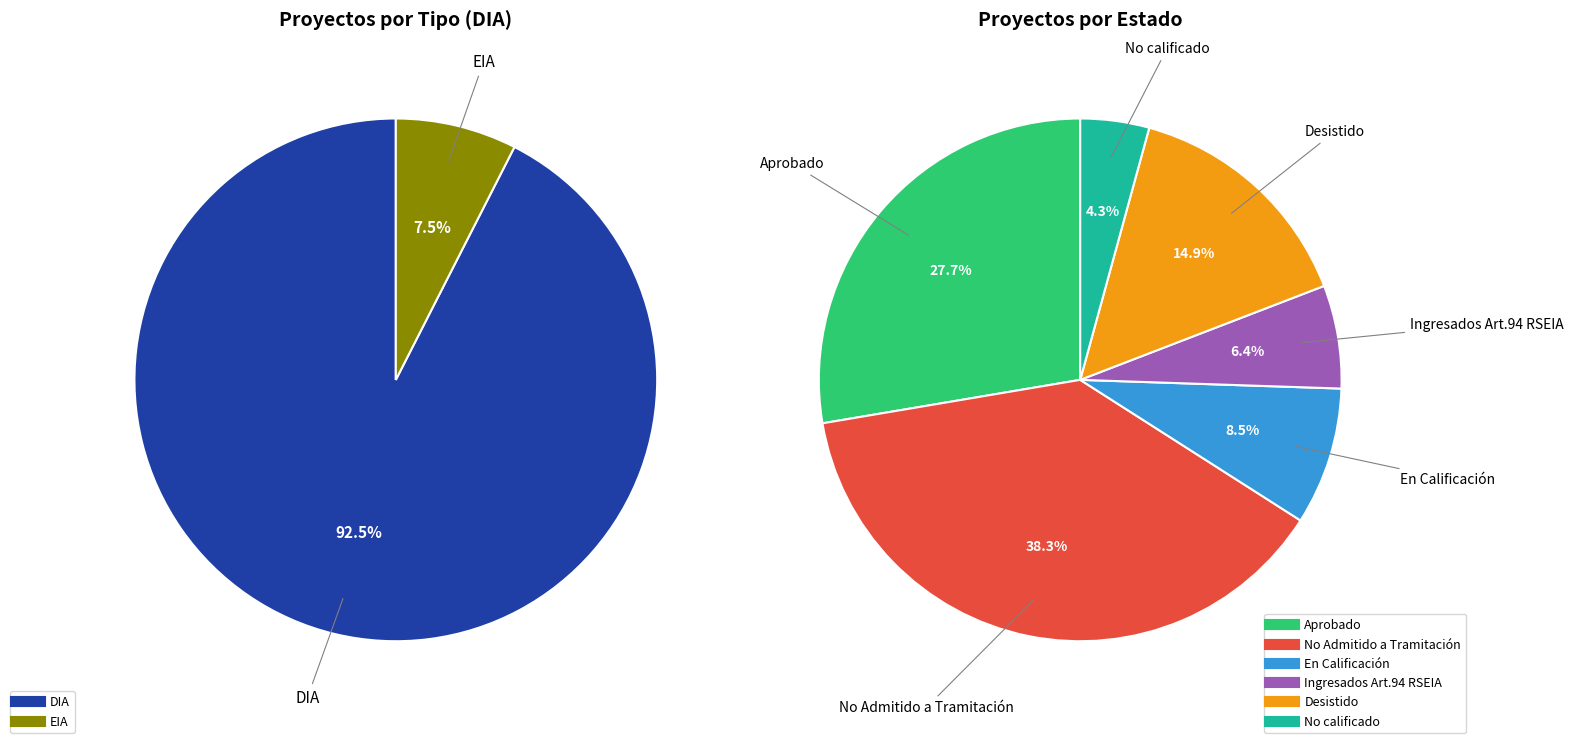

How many slices are in this pie chart?

6